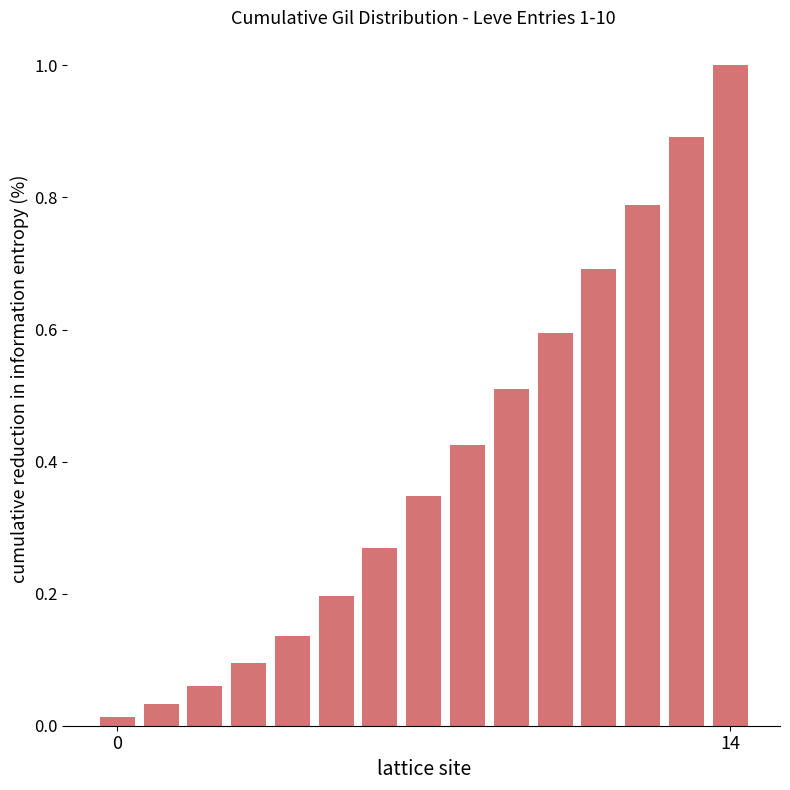

What is the value of the 12th bar from the left?

0.7